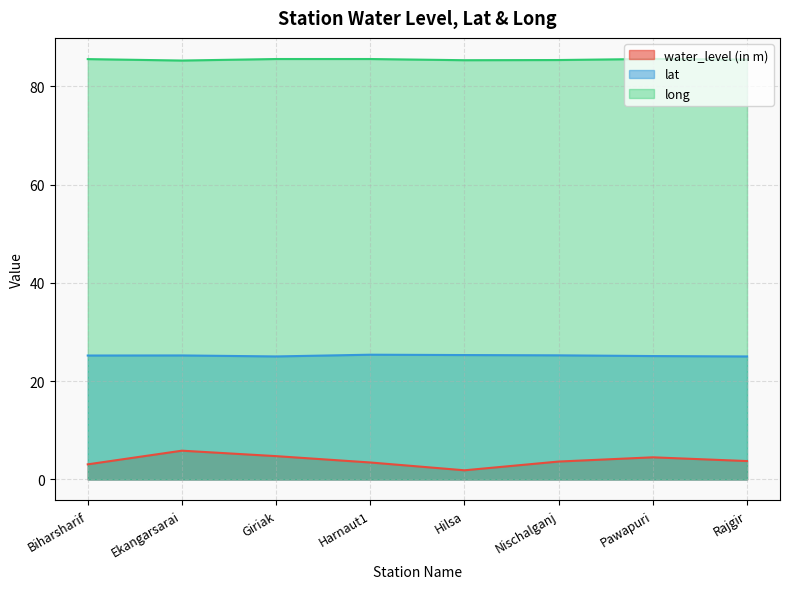

What is the spread (max minus min) of values at Hilsa?

83.4